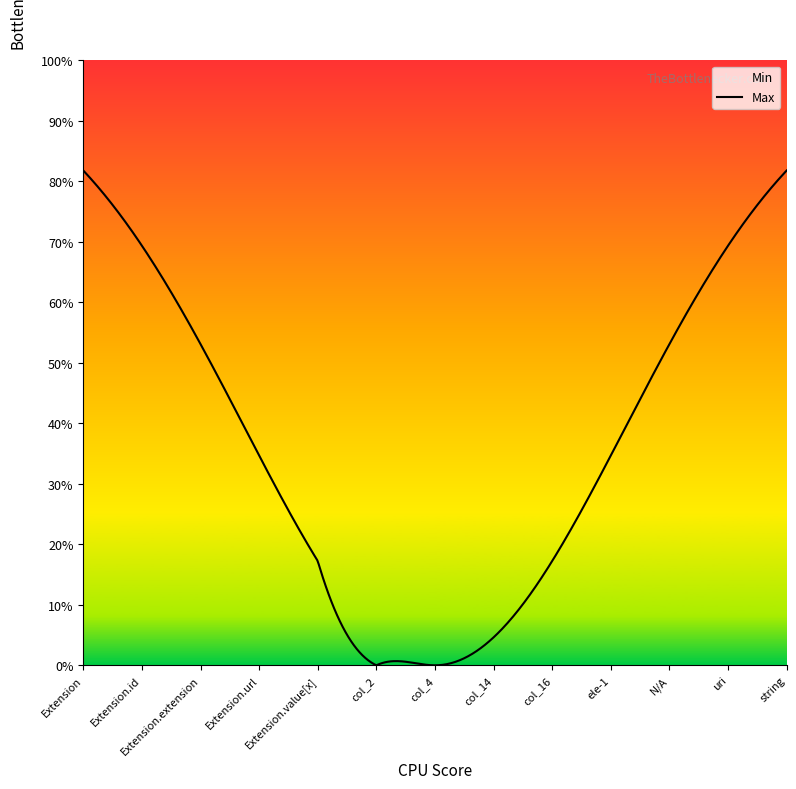

Between Extension.extension and col_14, which series saw the biggest shift?

Min